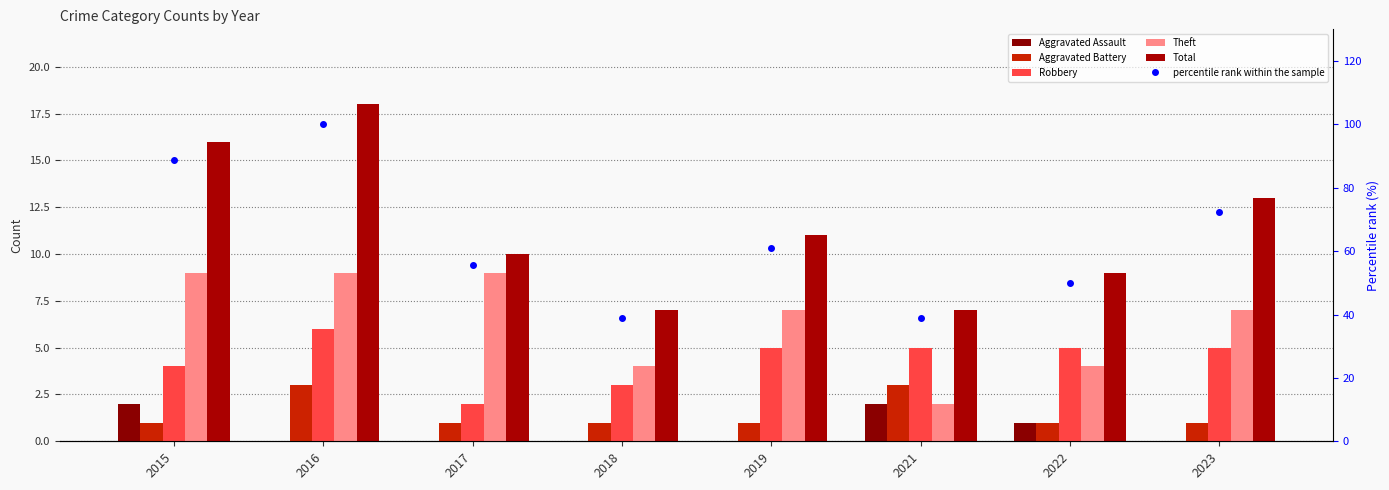

At which category is the sum across all series the highest?

2016